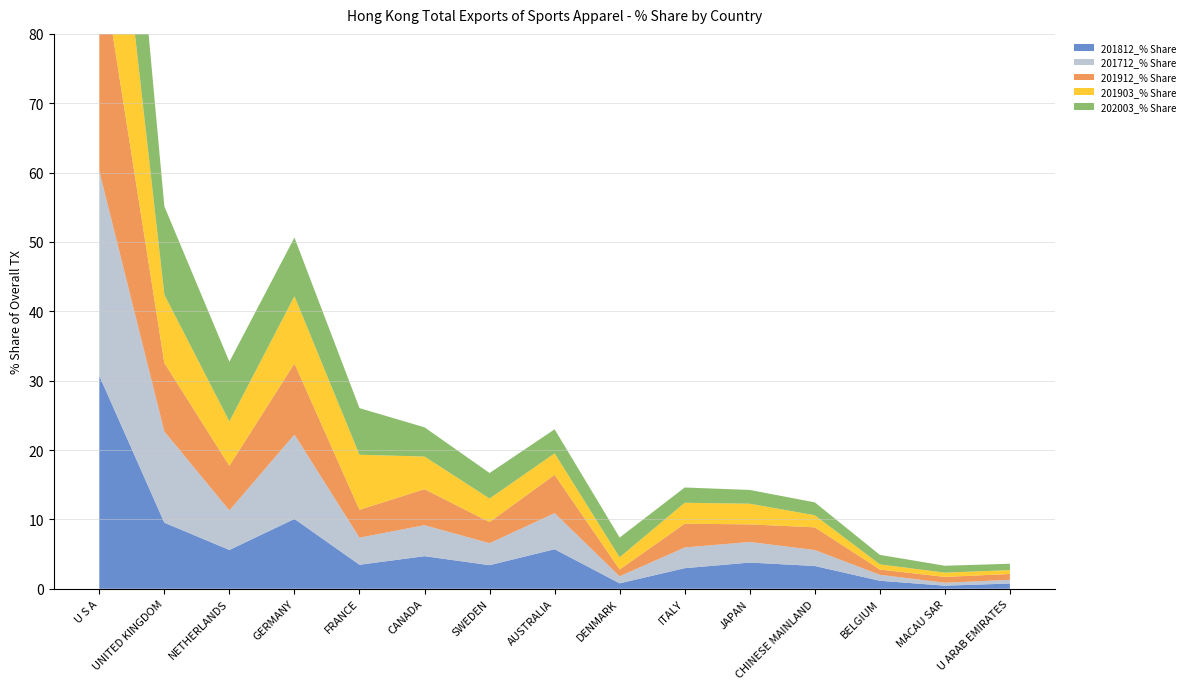

Reading left to right, list all the values displayed in this chart.

201812_% Share: 30.7	9.5	5.6	10.1	3.5	4.7	3.4	5.7	0.8	3.0	3.8	3.3	1.2	0.4	0.8
201712_% Share: 29.5	13.1	5.7	12.2	3.9	4.5	3.2	5.2	1.0	3.0	3.0	2.3	0.9	0.4	0.5
201912_% Share: 31.9	9.9	6.4	10.2	4.0	5.2	3.0	5.5	1.0	3.4	2.5	3.3	0.8	0.8	0.8
201903_% Share: 33.4	9.9	6.4	9.7	7.9	4.7	3.4	3.1	1.8	3.0	3.0	1.7	0.7	0.6	0.6
202003_% Share: 32.1	12.7	8.6	8.5	6.7	4.2	3.7	3.5	2.9	2.2	2.0	1.9	1.4	1.0	0.9